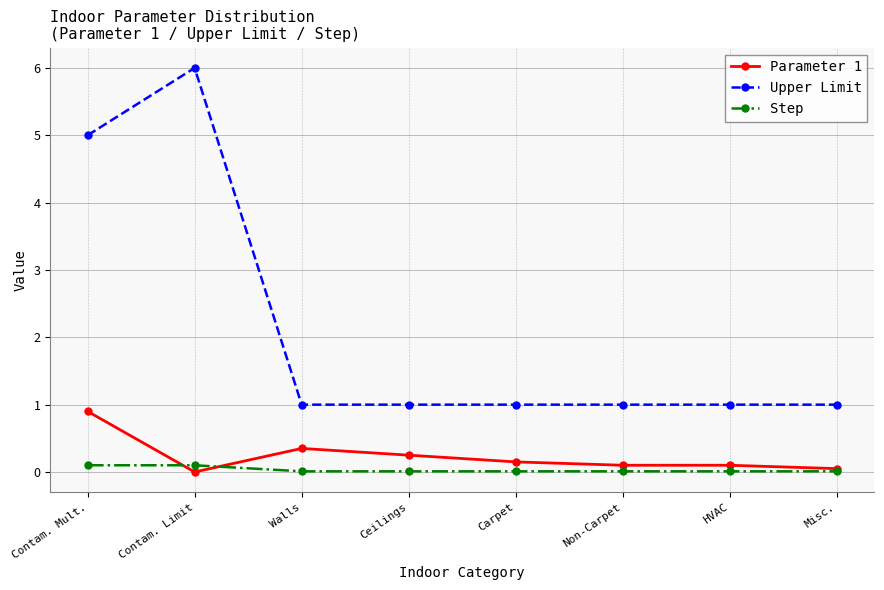

True or false: Step has a value of 0.0 at HVAC.

True